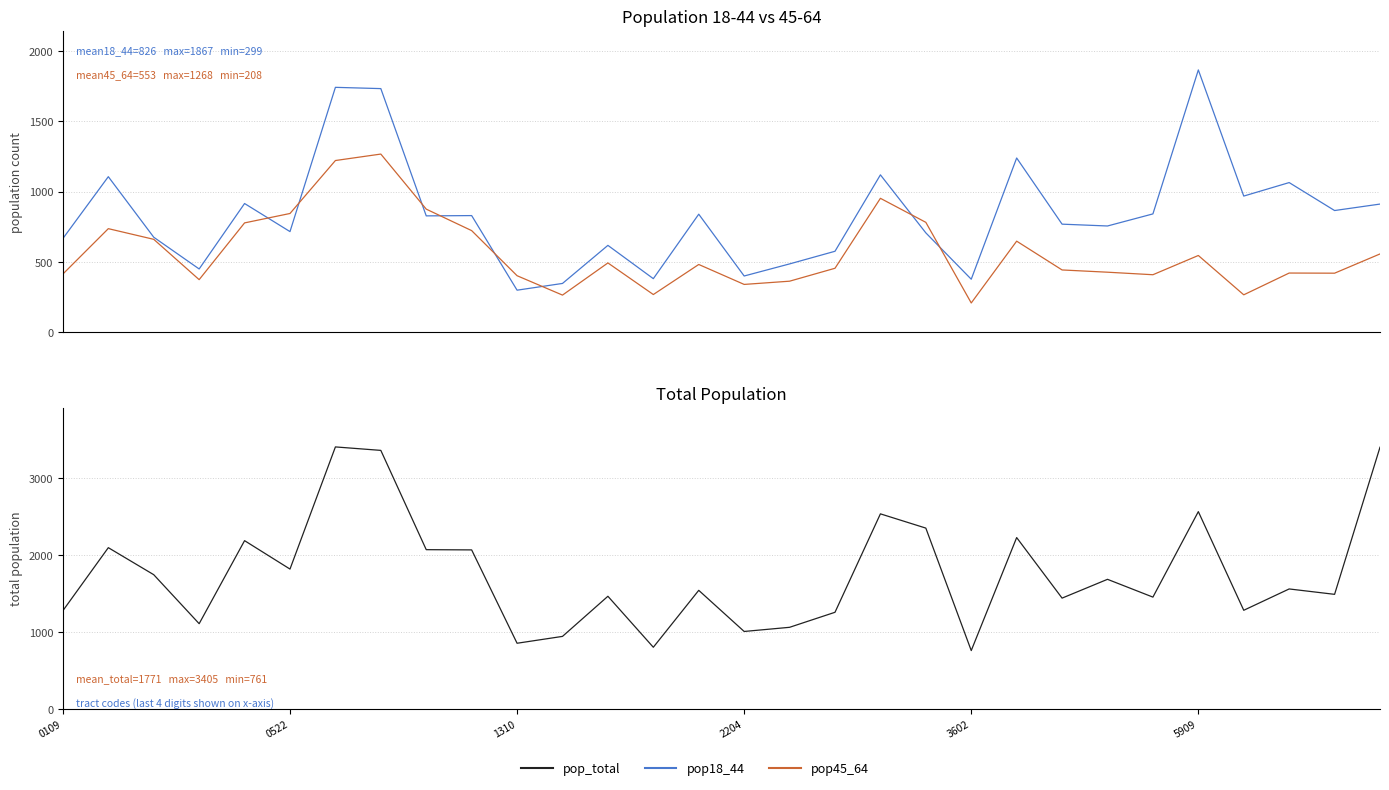

What are all the series names shown in the legend?

pop18_44, pop45_64, pop_total